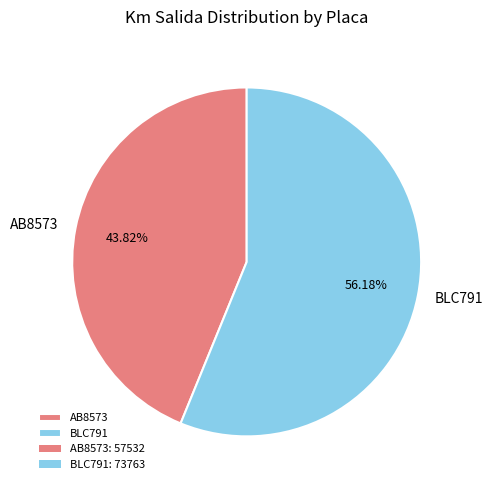

What percentage is the AB8573 slice, to the nearest percent?

44%